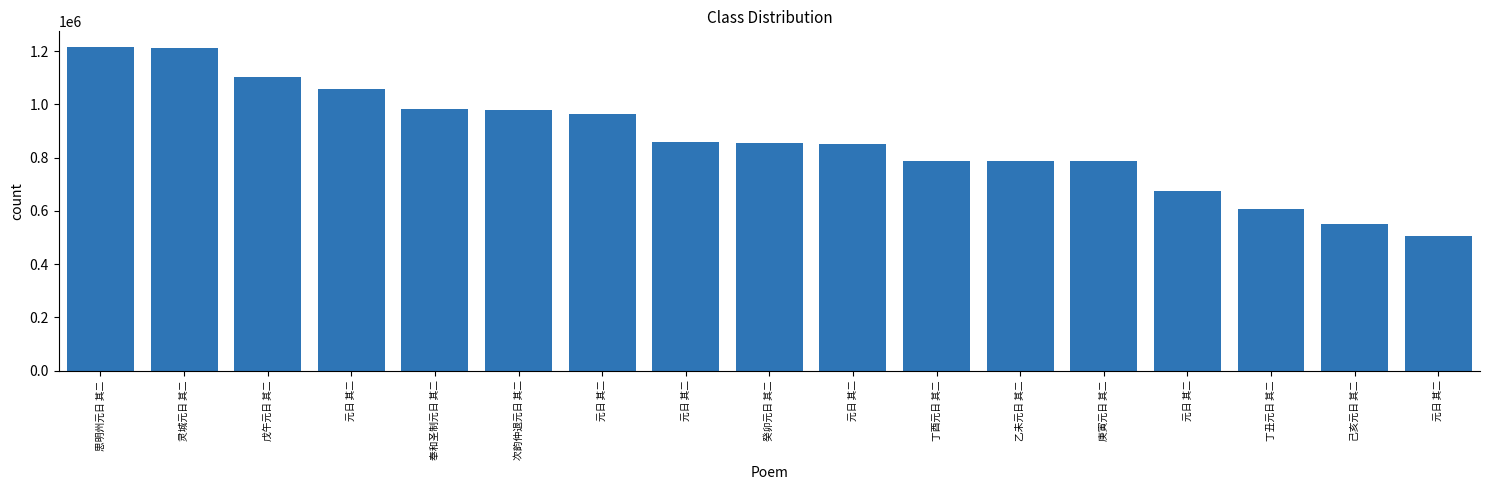

What is the label of the 5th bar from the left?

奉和圣制元日 其二